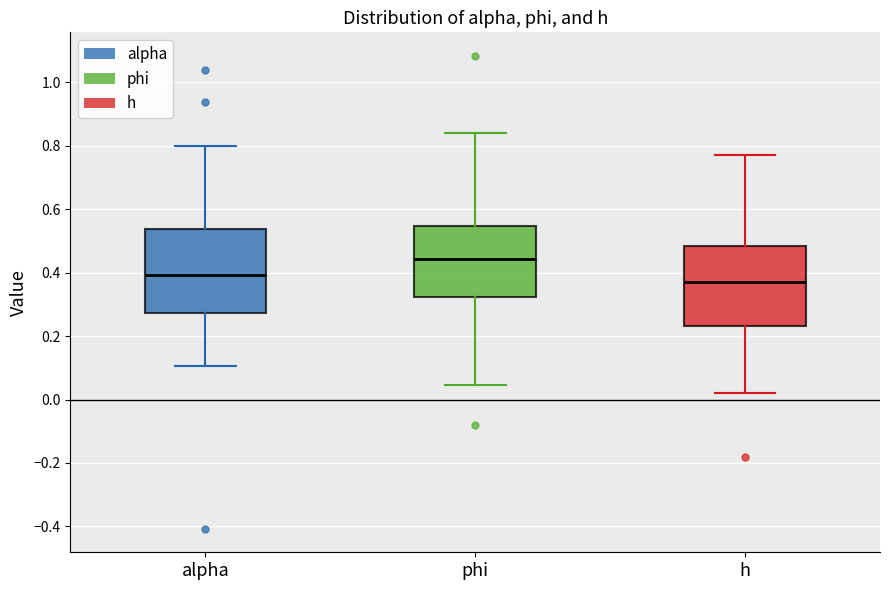

Which box's median line is the highest?

phi